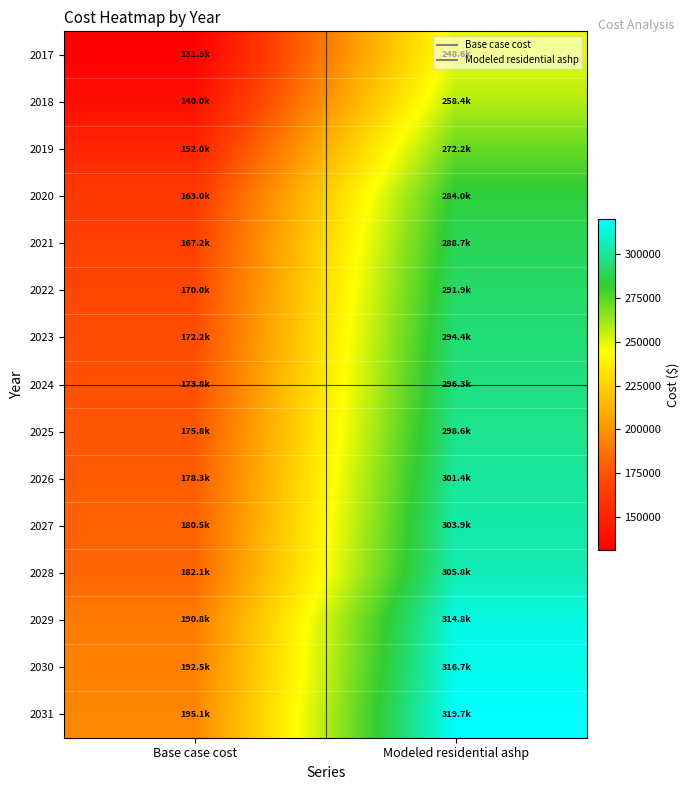

What is the spread (max minus min) of values at Modeled residential ashp?

71091.4